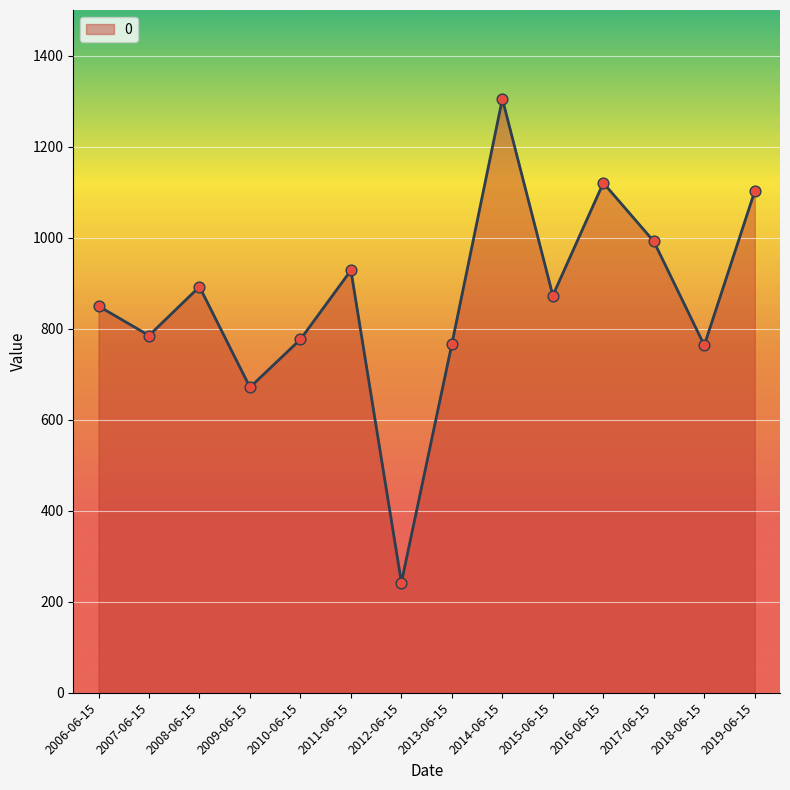

What is the change in value from 2007-06-15 to 2018-06-15?

-21.4